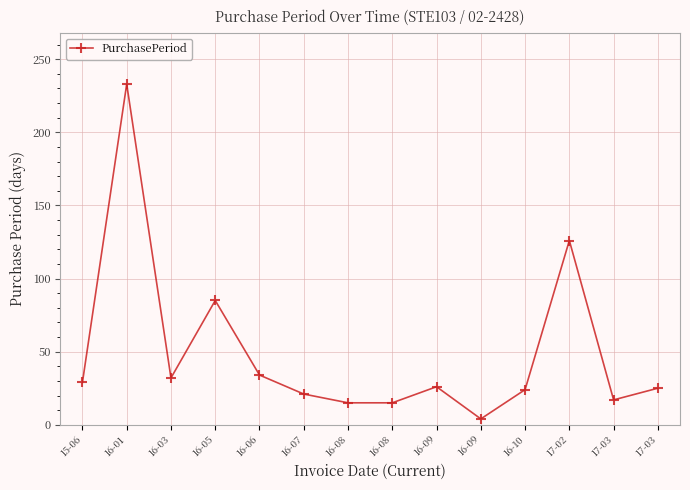

True or false: the data shows 17 at 17-03.

True